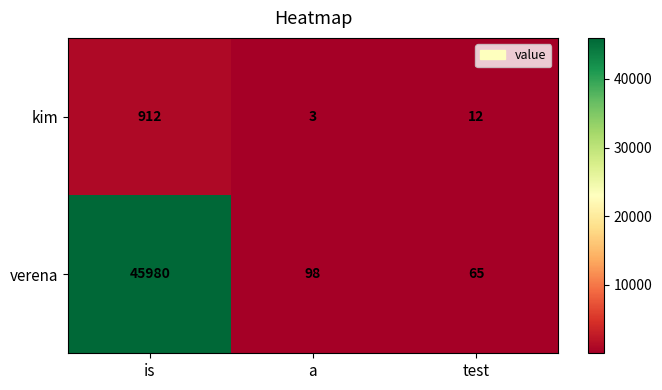

Reading right to left, what are all the values shown in this chart?

kim: test=12	a=3	is=912
verena: test=65	a=98	is=45980